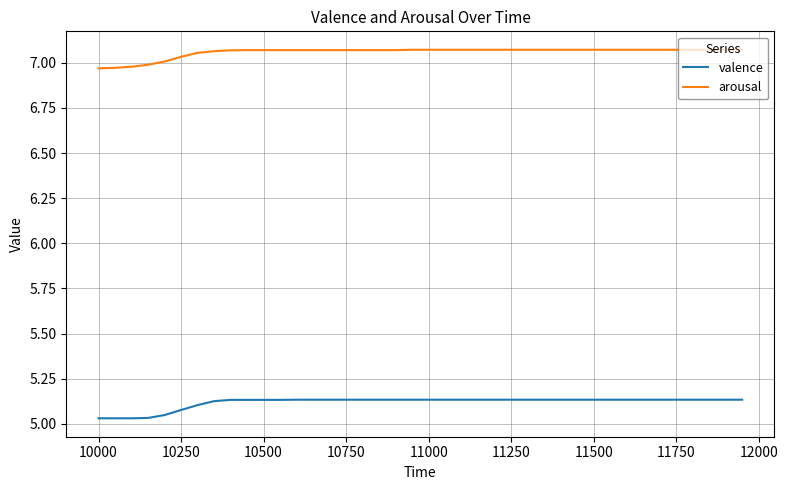

Rank the series by their maximum value, from lowest to highest.

valence, arousal